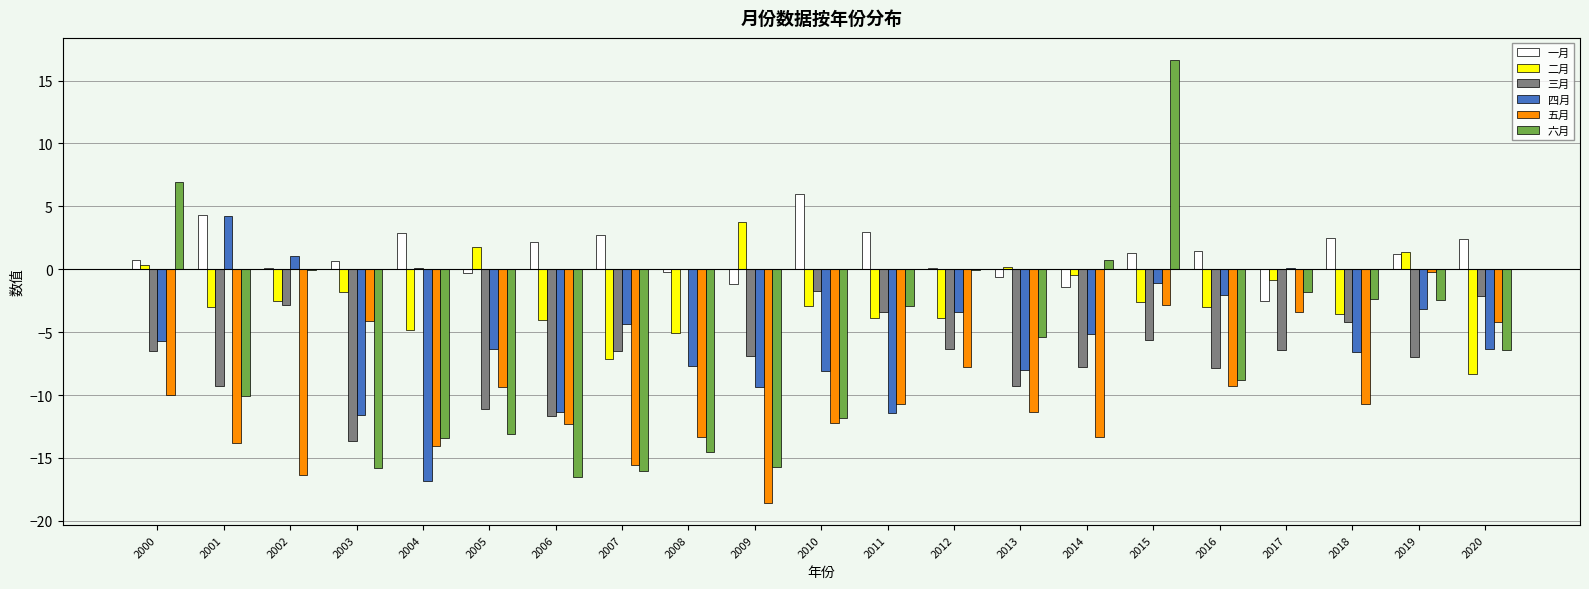

Between 2003 and 2012, which series saw the biggest shift?

六月